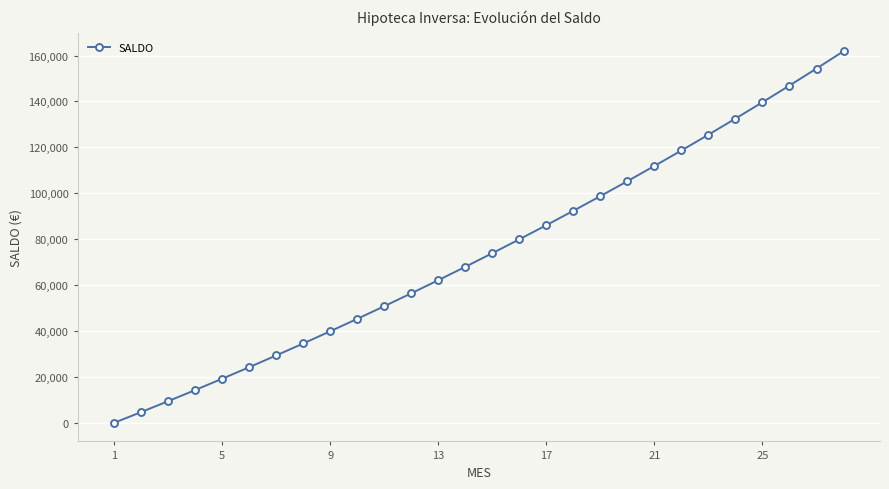

What is the value of the 20th point from the left?

105261.8